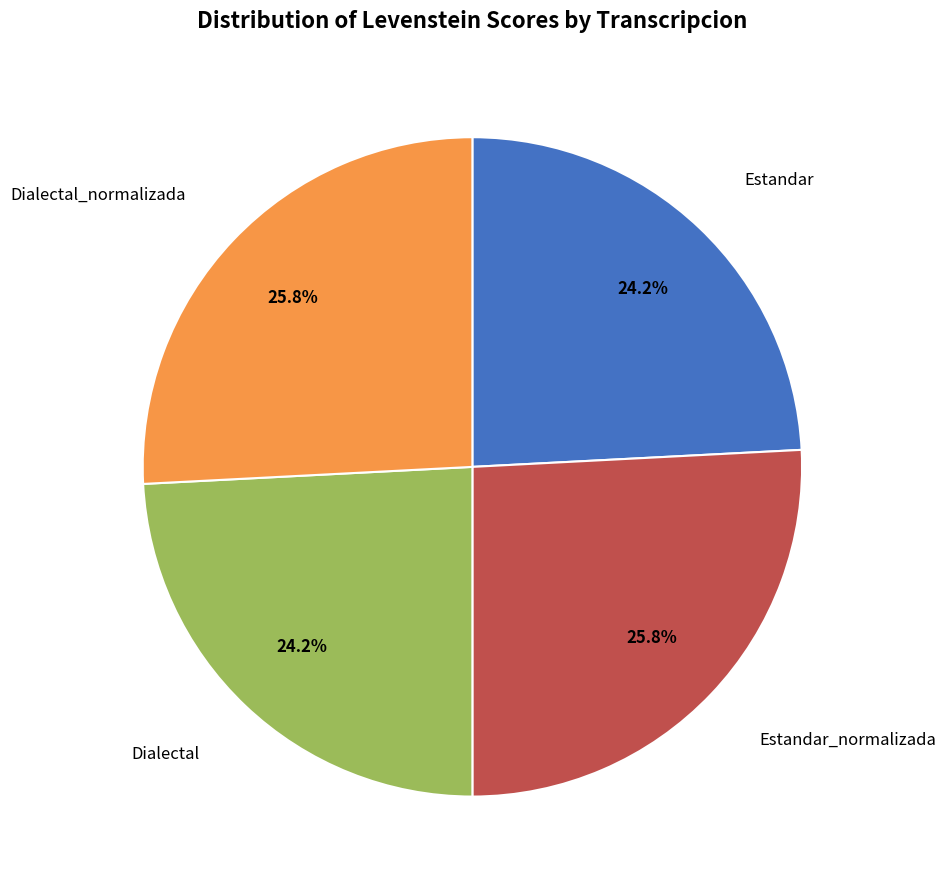

To the nearest percent, what is the difference between the largest and smallest slice percentages?

2%